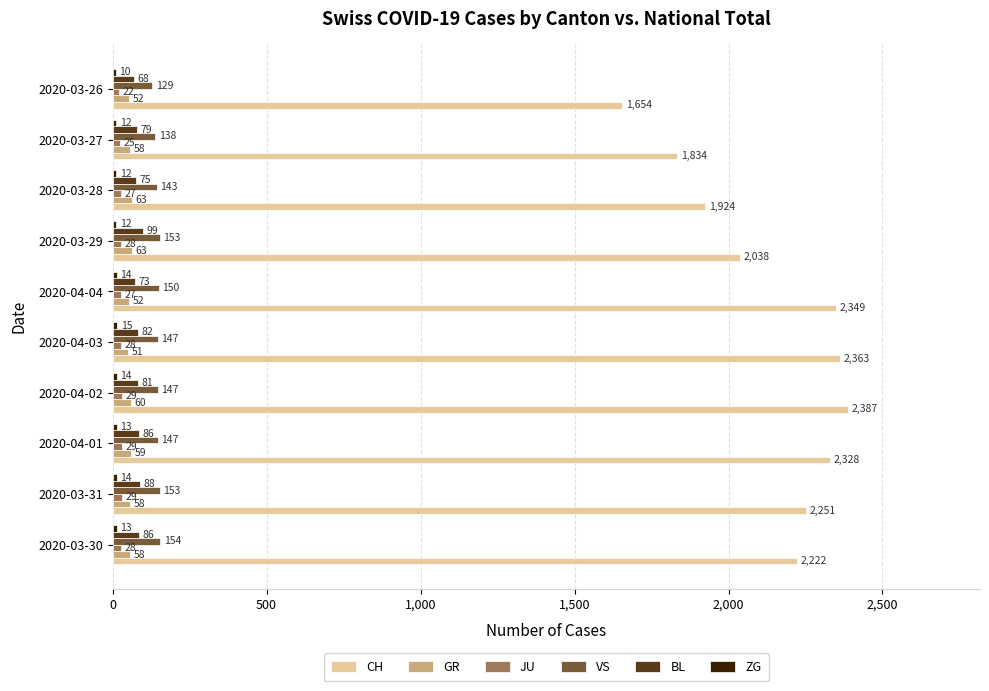

Which series has the widest spread of values?

CH